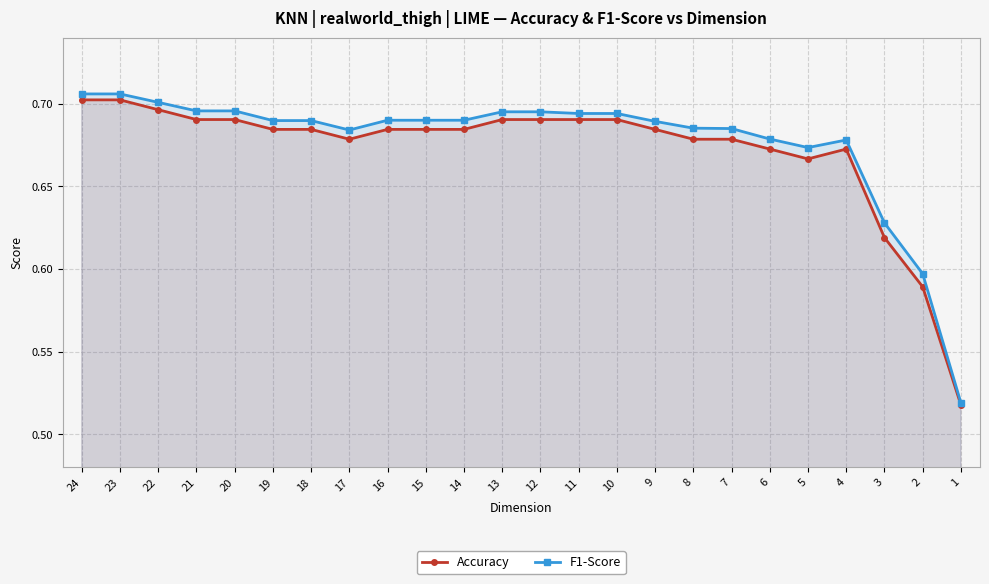

Reading left to right, transcribe all the data shown in this chart.

Accuracy: 0.7	0.7	0.7	0.7	0.7	0.7	0.7	0.7	0.7	0.7	0.7	0.7	0.7	0.7	0.7	0.7	0.7	0.7	0.7	0.7	0.7	0.6	0.6	0.5
F1-Score: 0.7	0.7	0.7	0.7	0.7	0.7	0.7	0.7	0.7	0.7	0.7	0.7	0.7	0.7	0.7	0.7	0.7	0.7	0.7	0.7	0.7	0.6	0.6	0.5